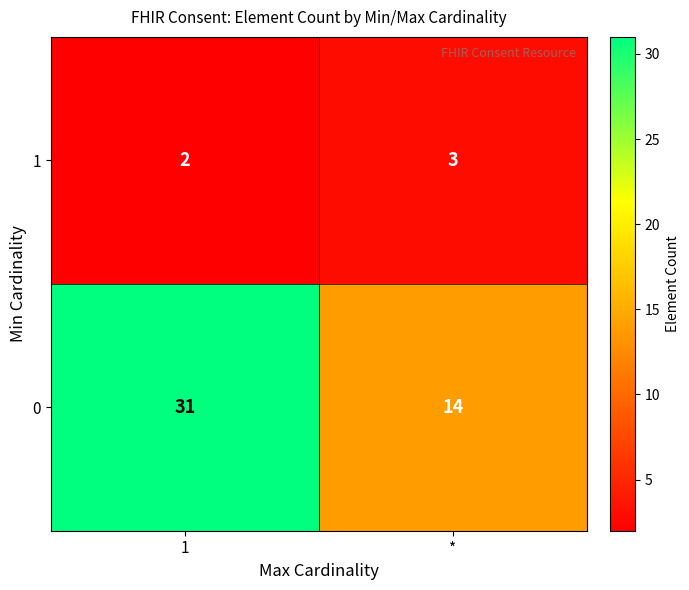

True or false: 0 has a value of 31 at 1.

True